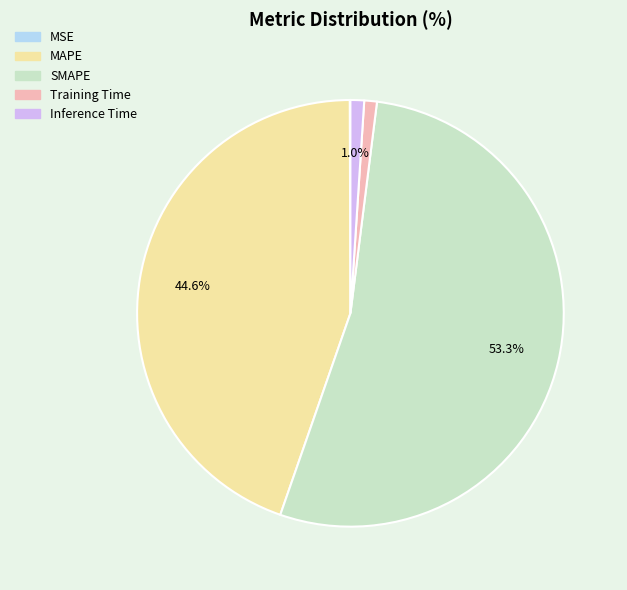

Combined, what portion of the pie is Inference Time and SMAPE?

54.4%